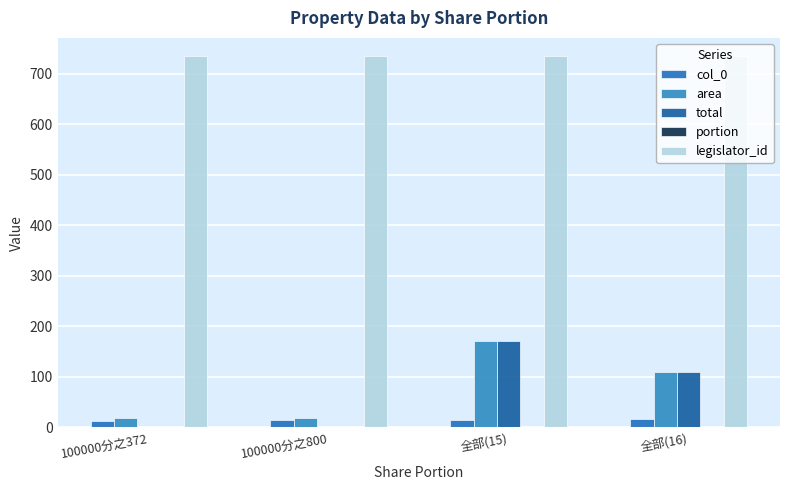

Count the number of data series in this chart.

5